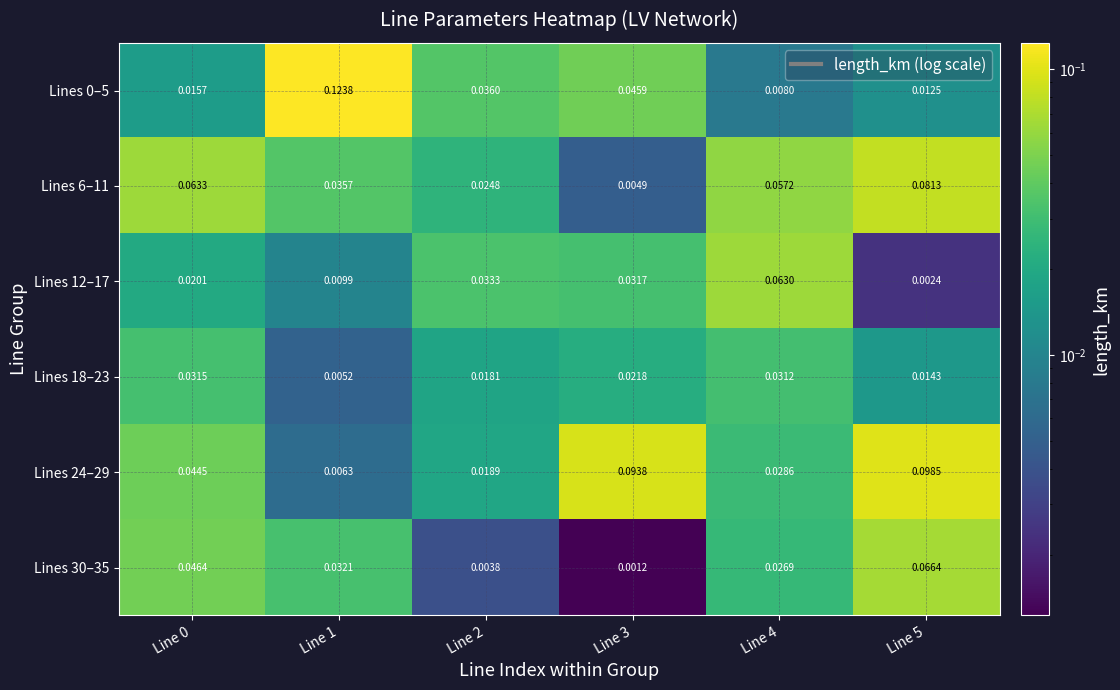

Reading left to right, list all the values displayed in this chart.

Lines 0–5: Line 0=0.0	Line 1=0.1	Line 2=0.0	Line 3=0.0	Line 4=0.0	Line 5=0.0
Lines 6–11: Line 0=0.1	Line 1=0.0	Line 2=0.0	Line 3=0.0	Line 4=0.1	Line 5=0.1
Lines 12–17: Line 0=0.0	Line 1=0.0	Line 2=0.0	Line 3=0.0	Line 4=0.1	Line 5=0.0
Lines 18–23: Line 0=0.0	Line 1=0.0	Line 2=0.0	Line 3=0.0	Line 4=0.0	Line 5=0.0
Lines 24–29: Line 0=0.0	Line 1=0.0	Line 2=0.0	Line 3=0.1	Line 4=0.0	Line 5=0.1
Lines 30–35: Line 0=0.0	Line 1=0.0	Line 2=0.0	Line 3=0.0	Line 4=0.0	Line 5=0.1